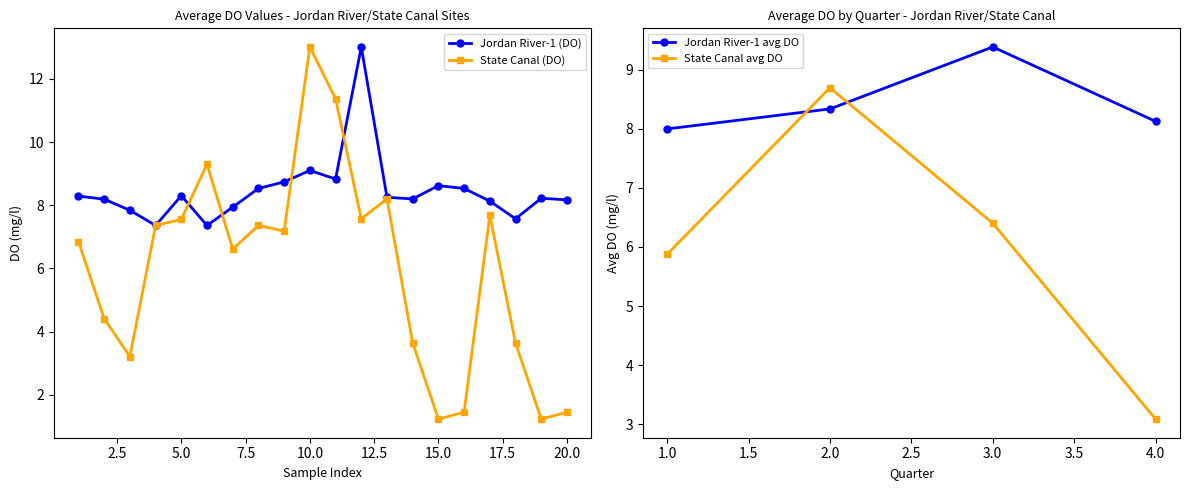

What are all the series names shown in the legend?

Jordan River-1 (DO), State Canal (DO)